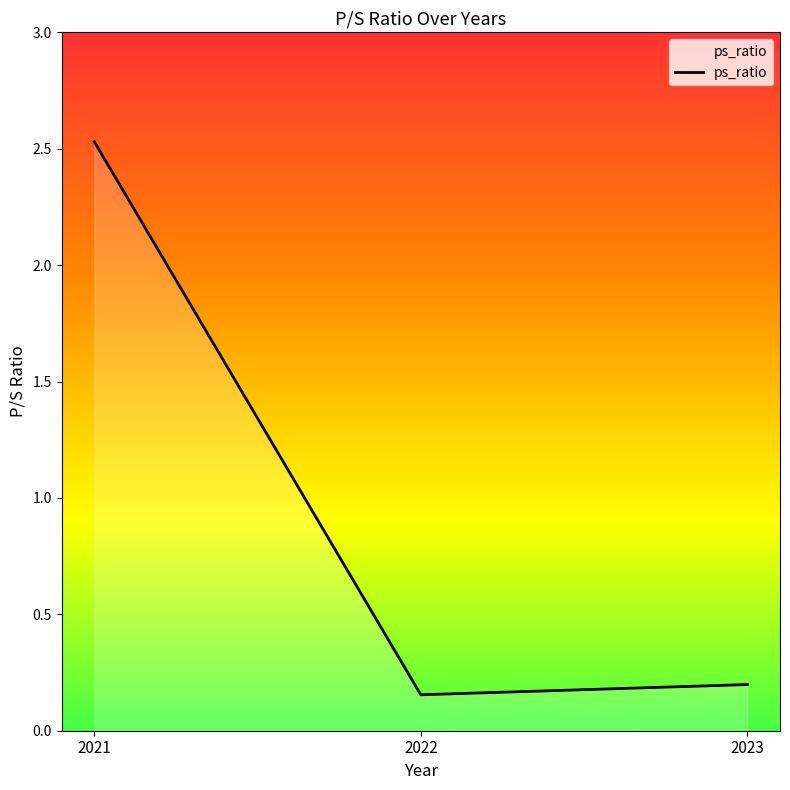

What is the greatest value displayed?

2.5